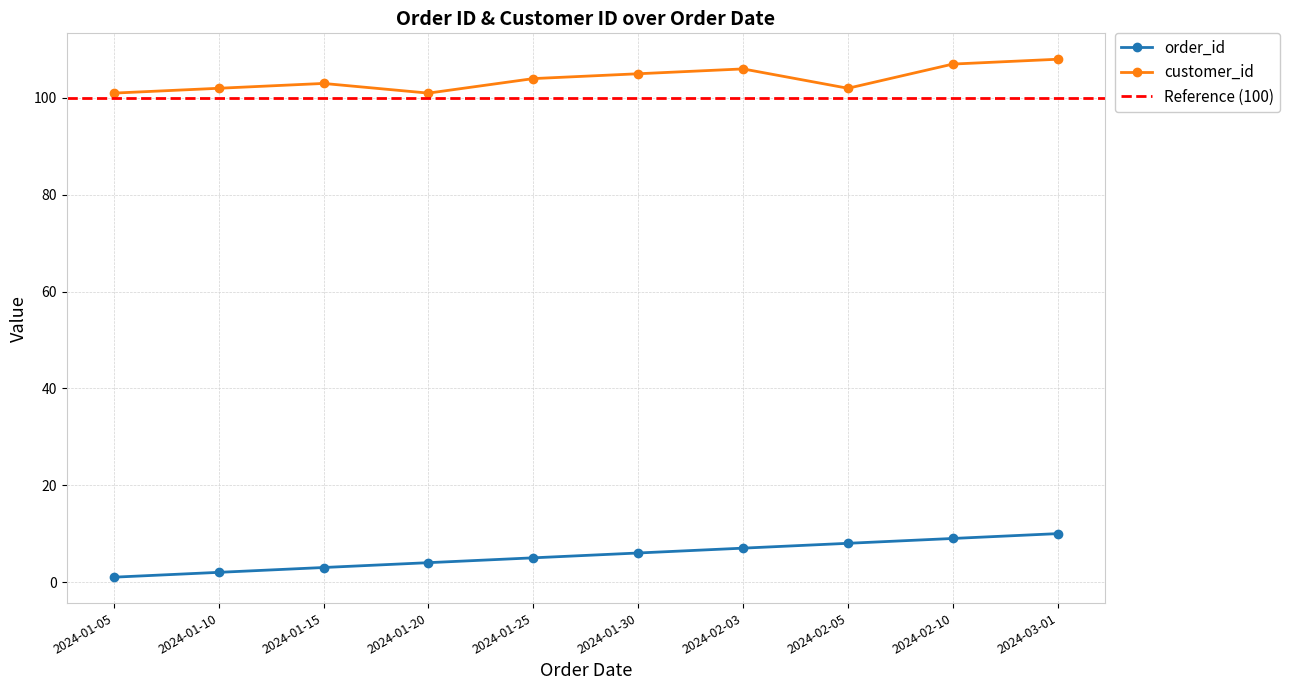

Is it true that order_id equals 3 at 2024-01-15?

True